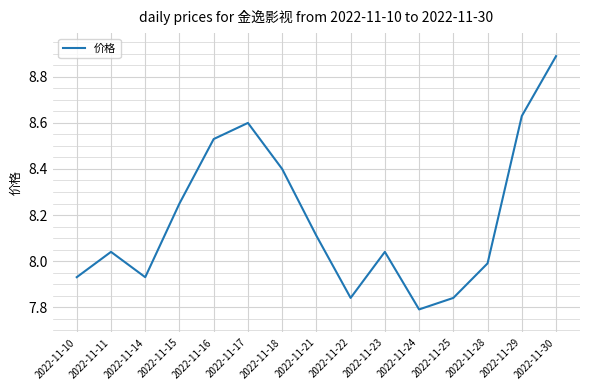

Between 2022-11-10 and 2022-11-11, which is larger?

2022-11-11